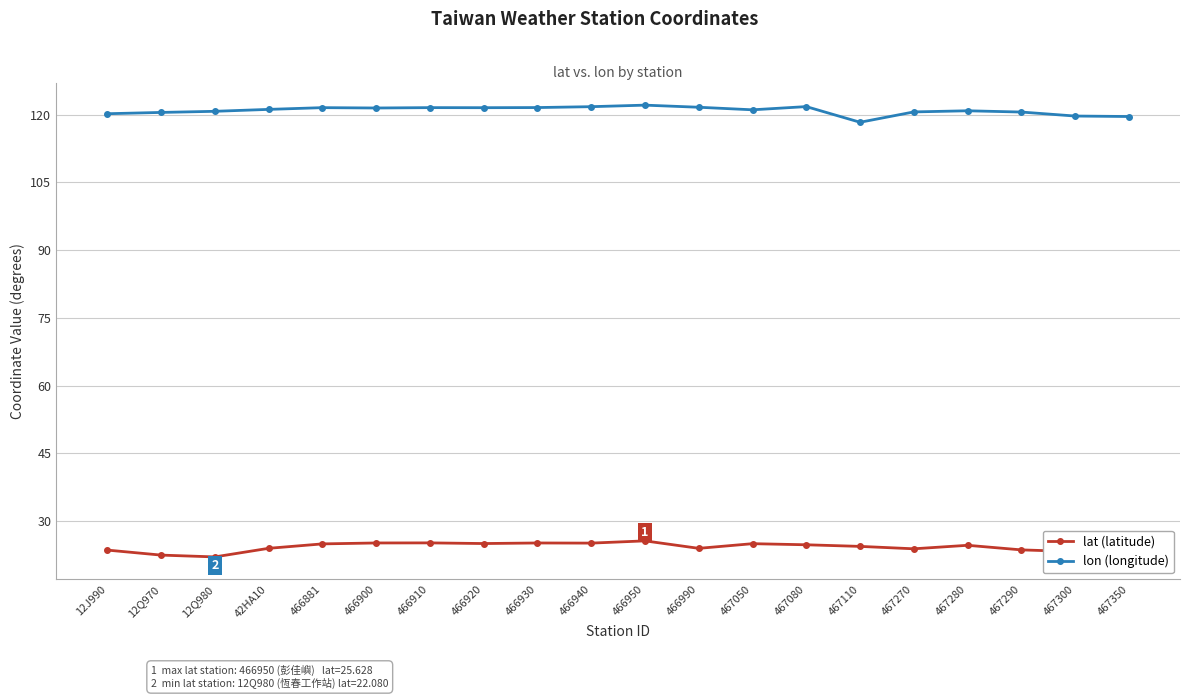

What is the label of the 14th point from the right?

466910